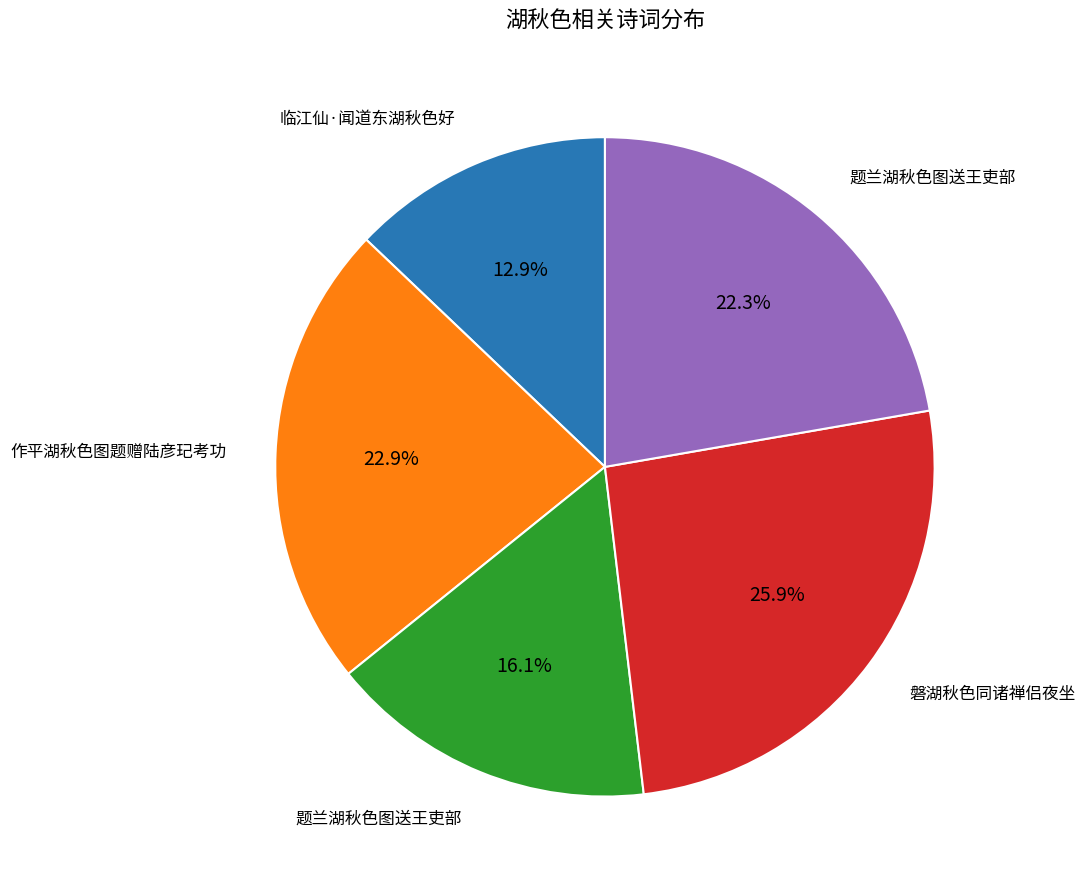

Is there any slice that represents more than half of the pie?

No